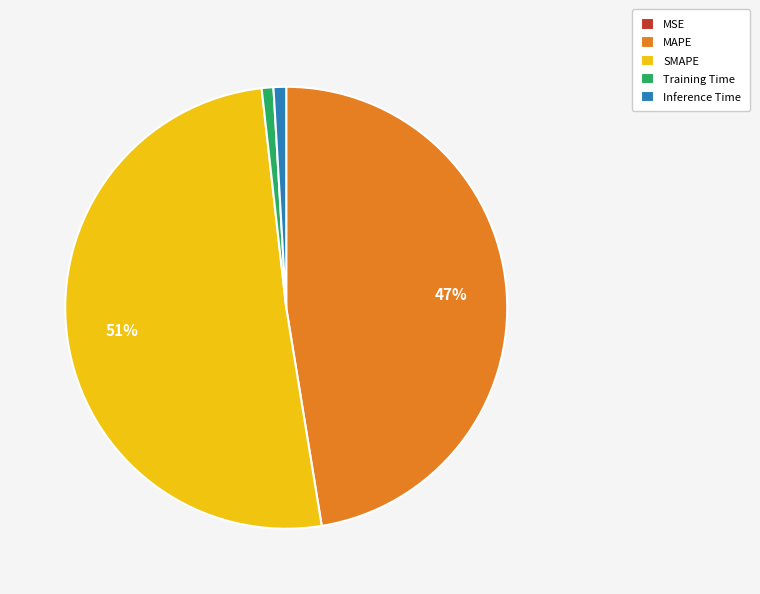

To the nearest percent, what percentage of the pie is Inference Time?

1%